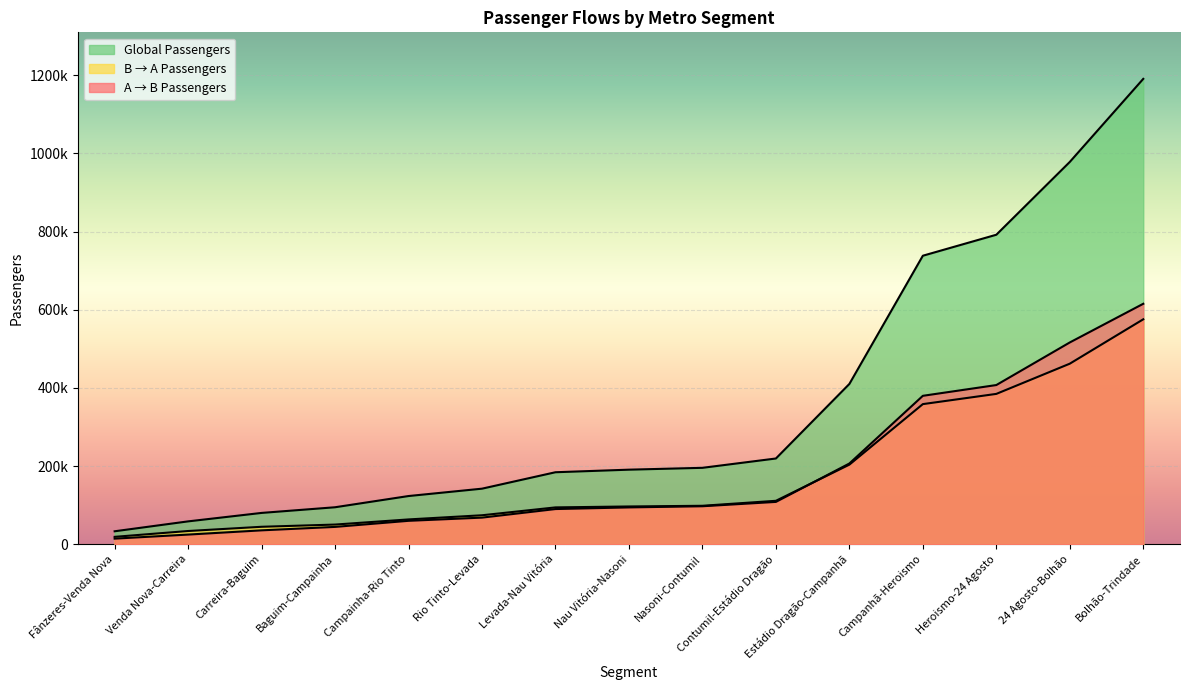

Which category has the lowest value in the A → B Passengers series?

Fânzeres-Venda Nova